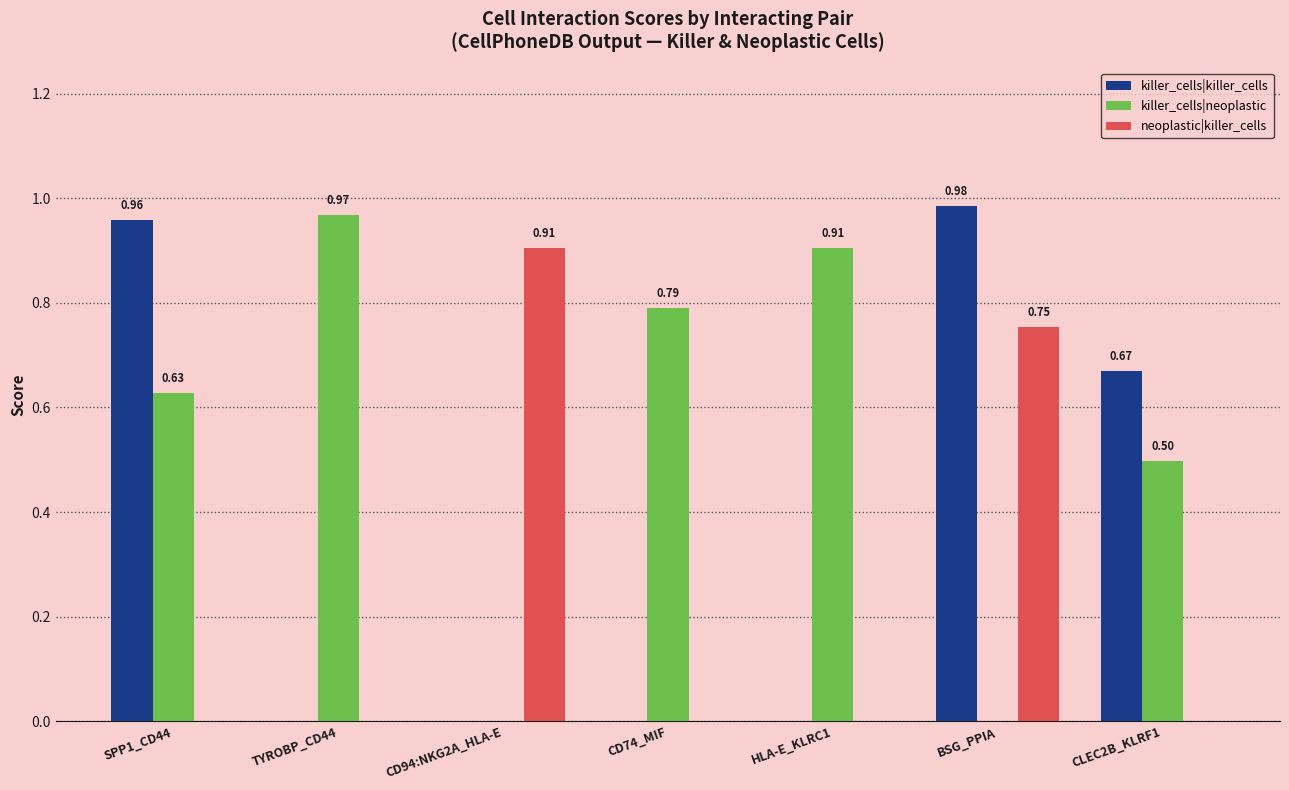

Which category has the highest value in the killer_cells|killer_cells series?

BSG_PPIA